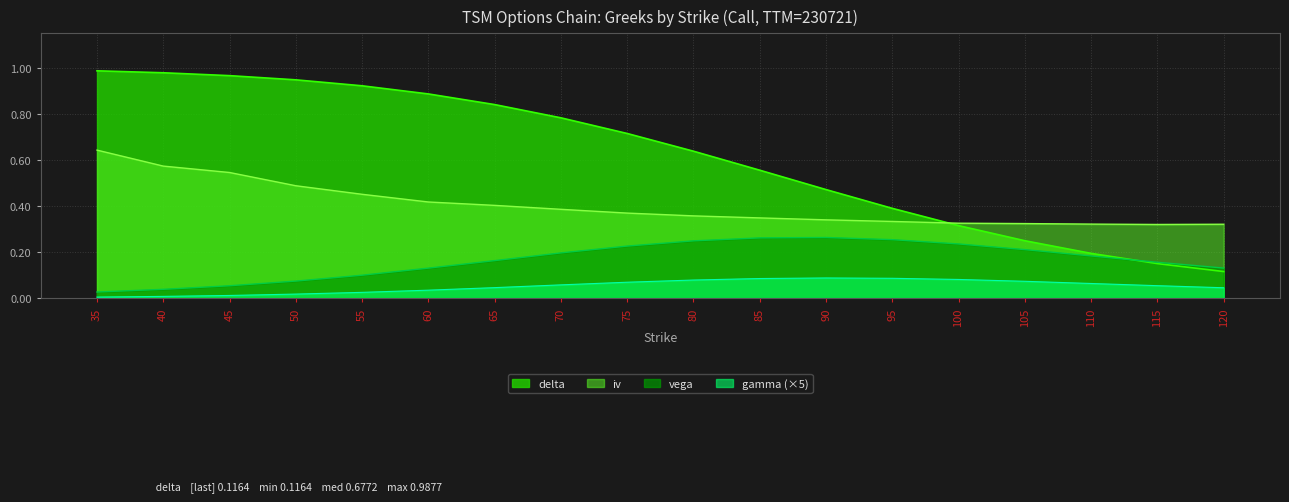

True or false: vega and gamma intersect in this chart.

False